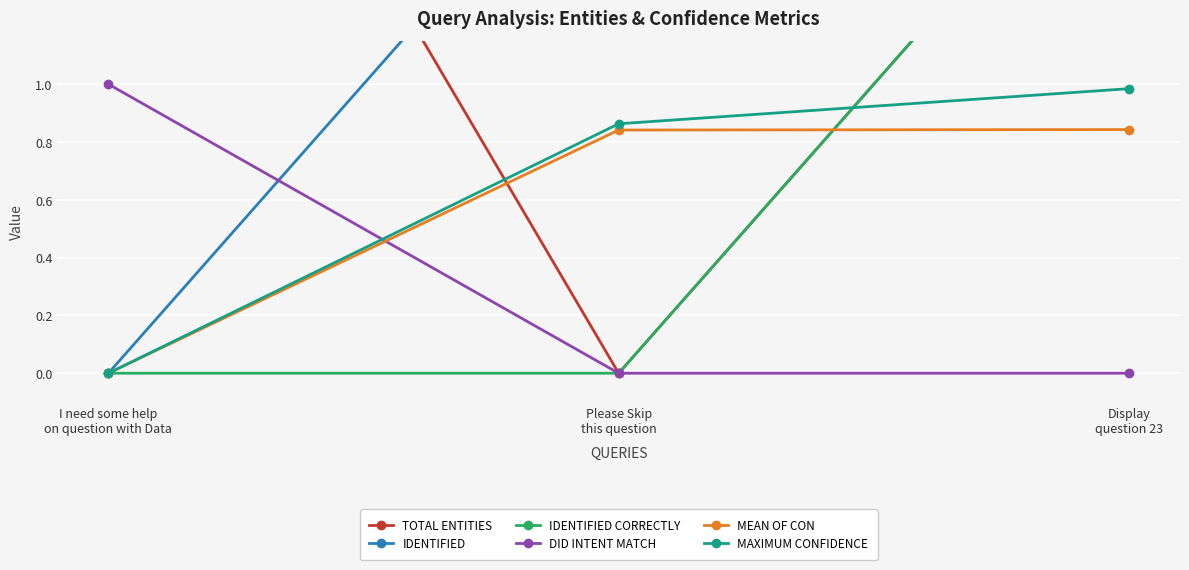

What position from the left is I need some help
on question with Data?

1